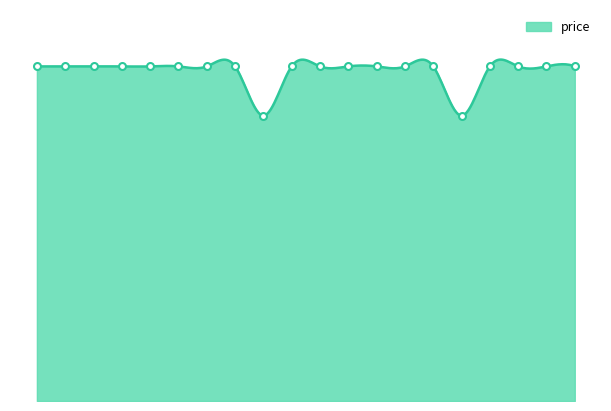

Count the number of values greater than 29.

18